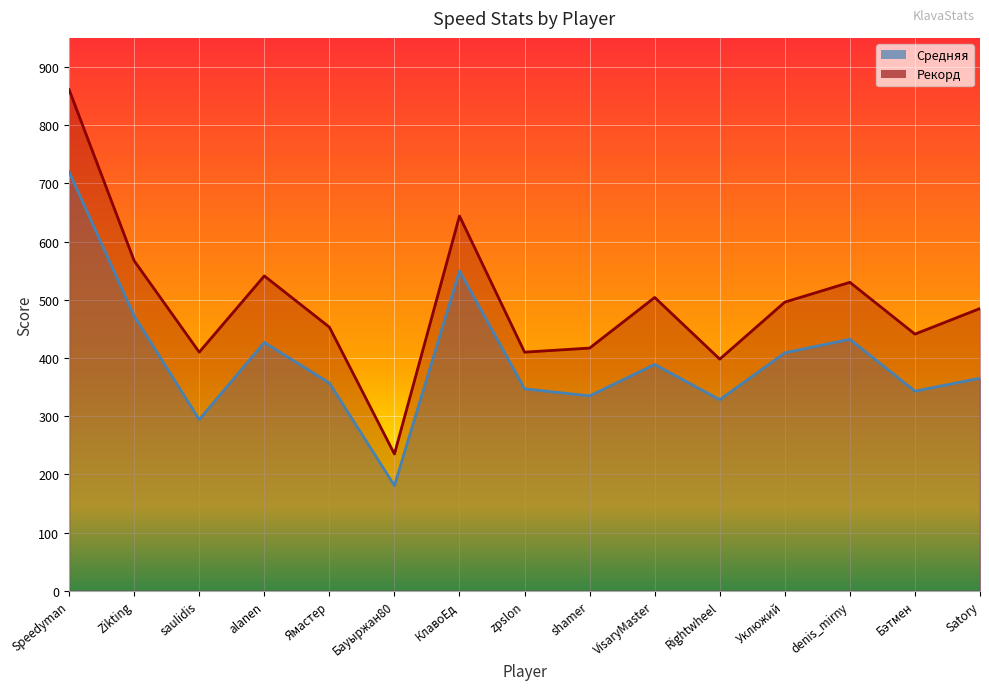

What is the minimum value shown in the chart?

180.7